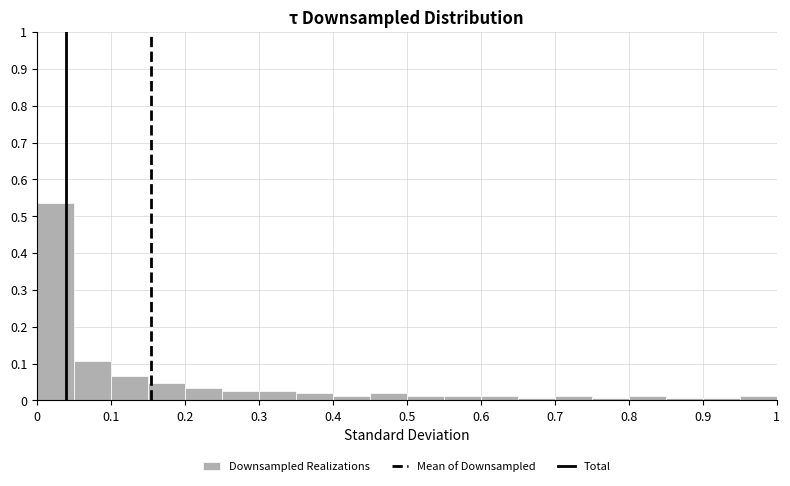

Reading left to right, transcribe this chart: for each bar, give the range it covers on the x-axis and its height. The values are not printed on the chart, so give them approximately, as read against the axis.

0.00 to 0.05: 0.54
0.05 to 0.10: 0.11
0.10 to 0.15: 0.07
0.15 to 0.20: 0.05
0.20 to 0.25: 0.03
0.25 to 0.30: 0.03
0.30 to 0.35: 0.03
0.35 to 0.40: 0.02
0.40 to 0.45: 0.01
0.45 to 0.50: 0.02
0.50 to 0.55: 0.01
0.55 to 0.60: 0.01
0.60 to 0.65: 0.01
0.65 to 0.70: under 0.01
0.70 to 0.75: 0.01
0.75 to 0.80: under 0.01
0.80 to 0.85: 0.01
0.85 to 0.90: under 0.01
0.90 to 0.95: under 0.01
0.95 to 1.00: 0.01